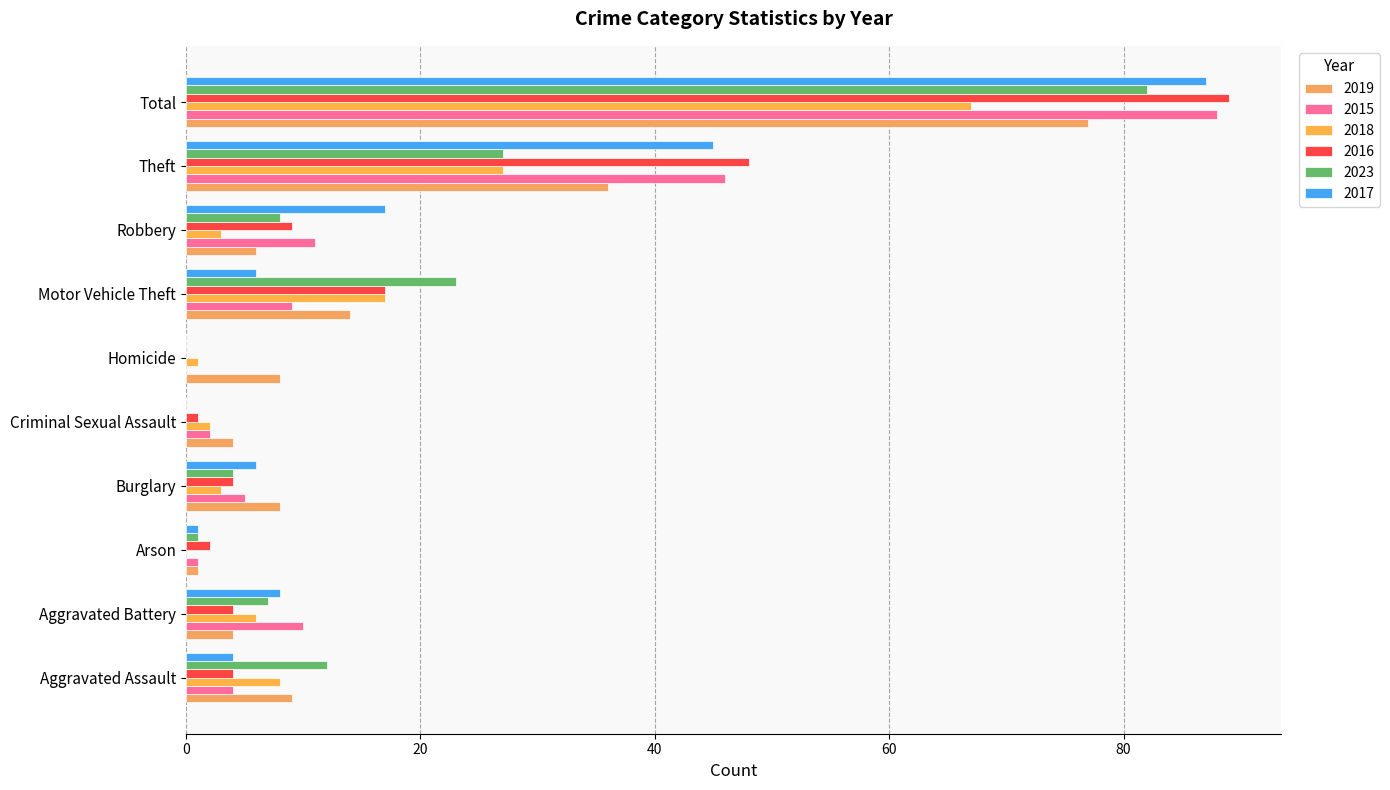

What is the value of the 2017 bar at the 8th from the left?

17